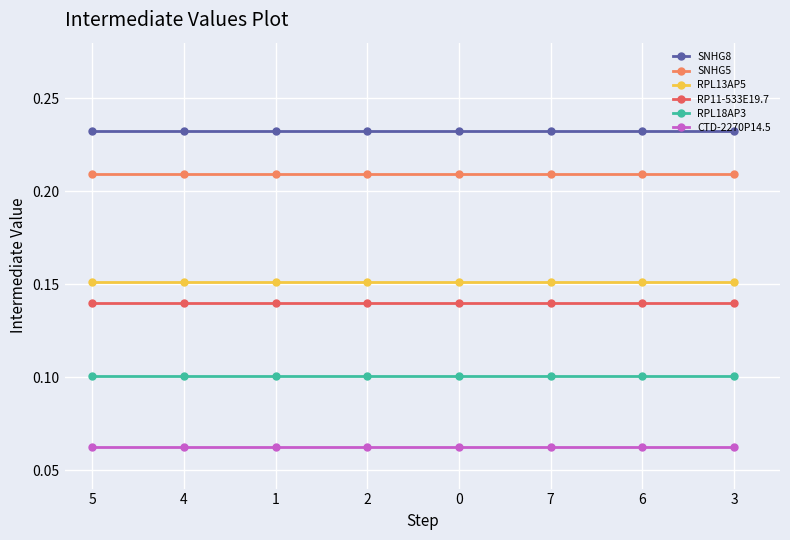

What is the label of the 3rd point from the left?

1